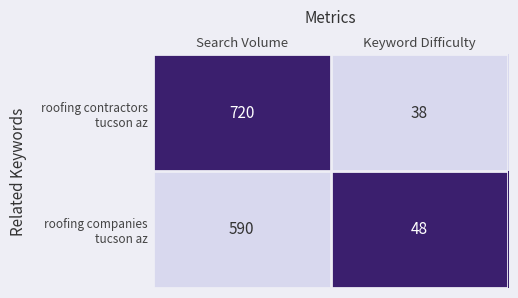

What is the smallest value displayed?

38